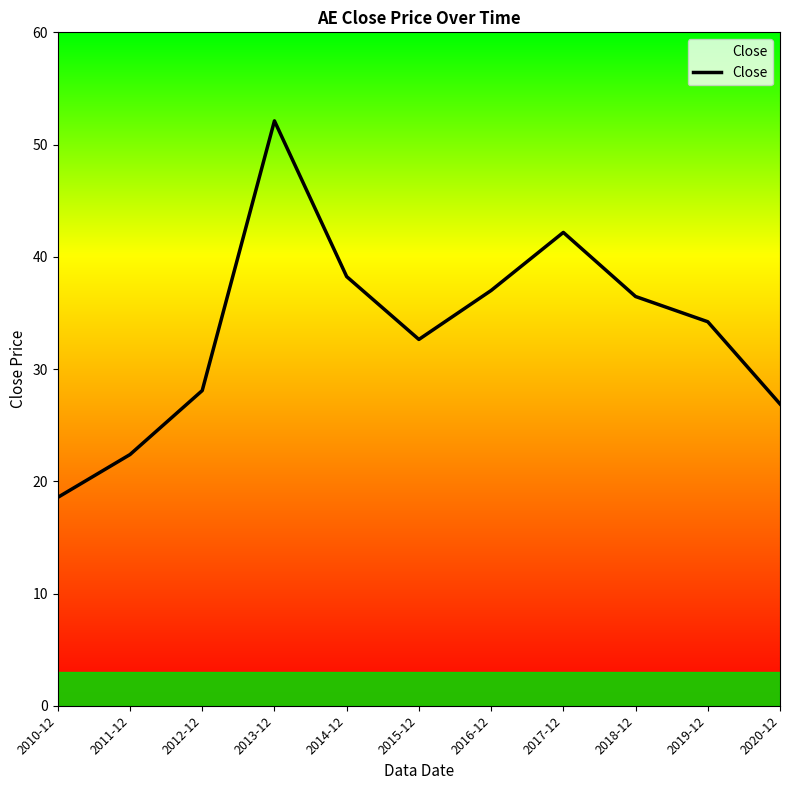

Which label corresponds to the largest value in the chart?

2013-12